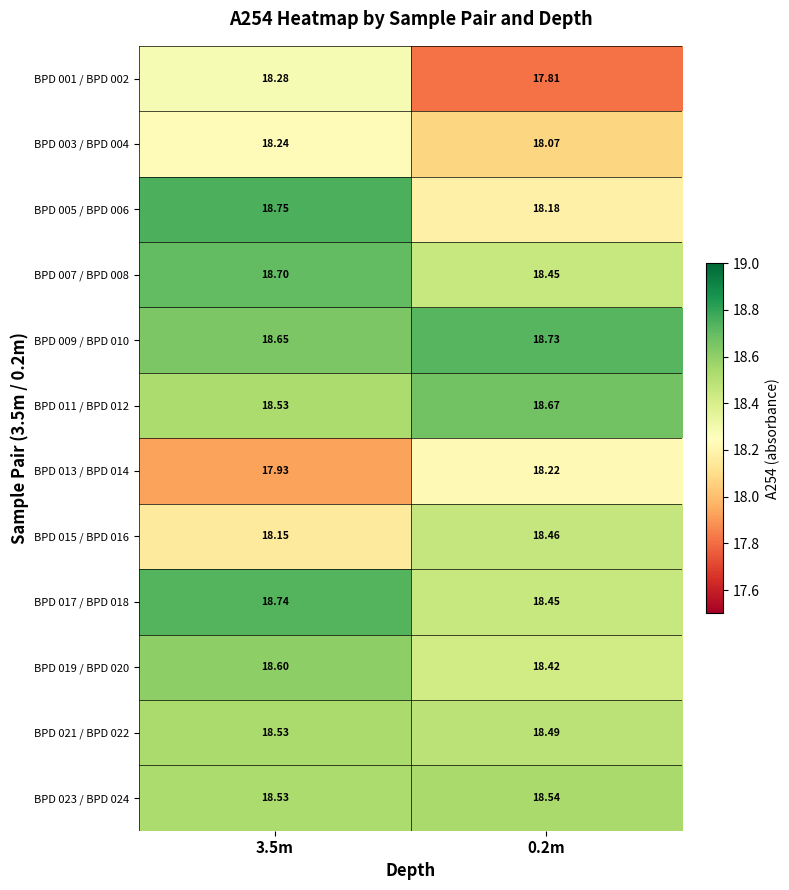

Is the value of BPD 001 / BPD 002 at 0.2m greater than the value of BPD 003 / BPD 004 at 3.5m?

No